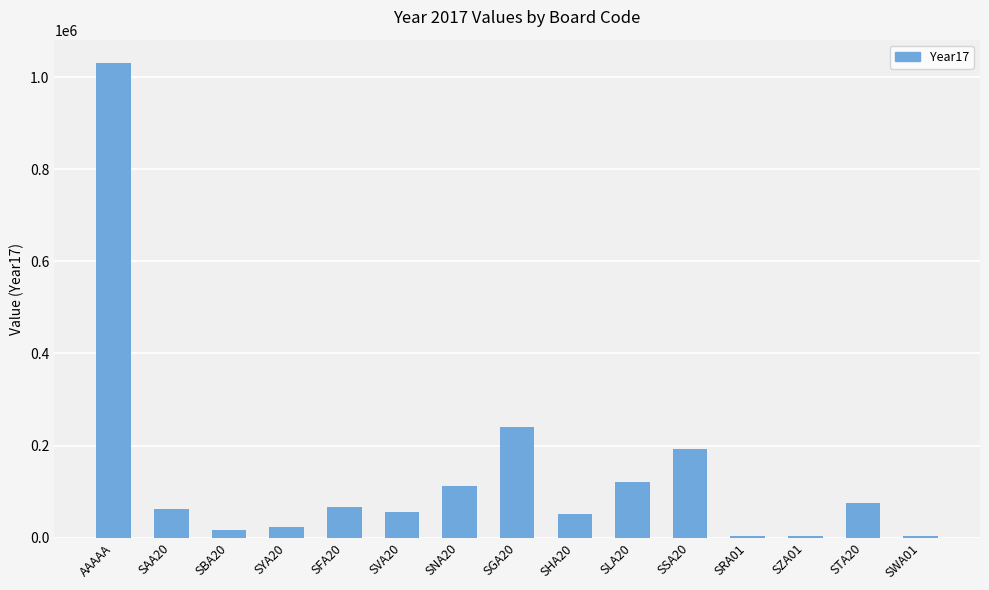

What is the sum of all values?

2060174